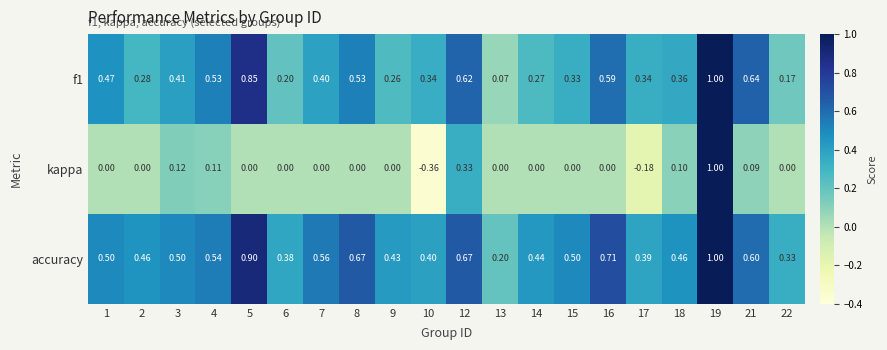

Between 6 and 14, which series saw the biggest shift?

f1